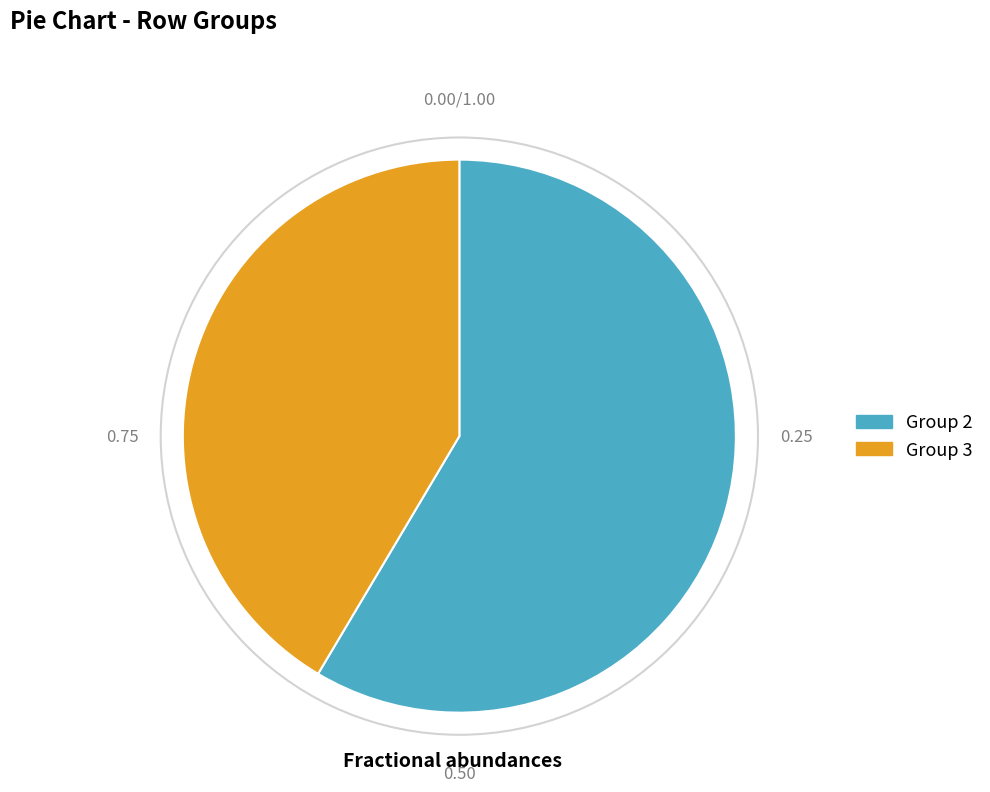

Does any single category account for the majority?

Yes